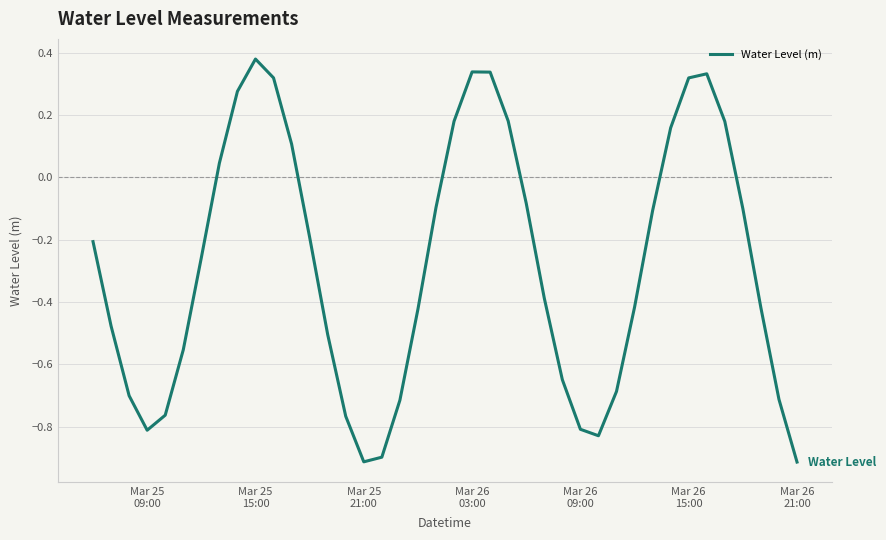

What is the smallest value displayed?

-0.9